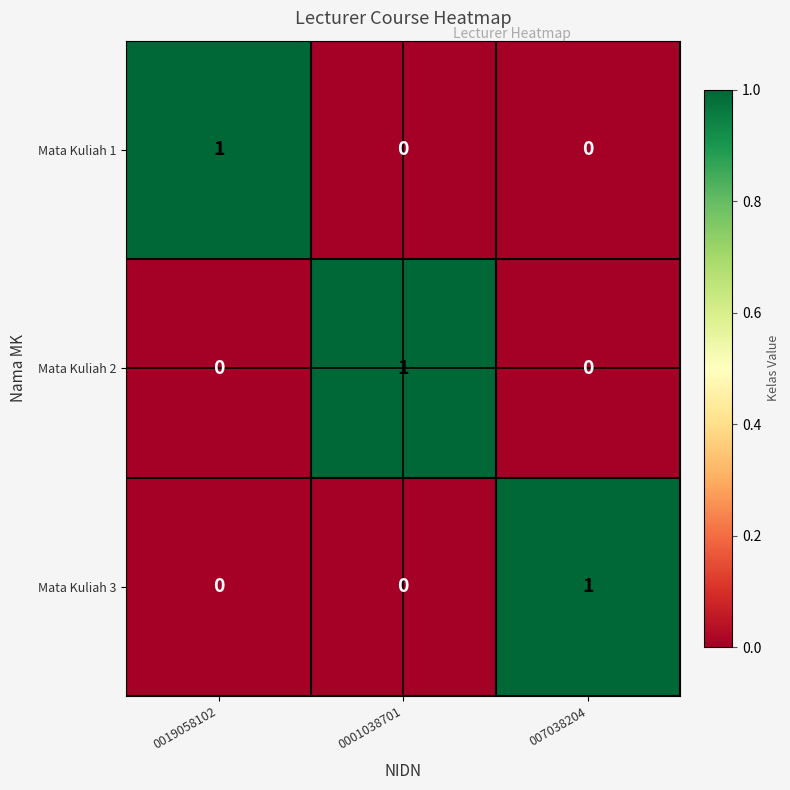

Reading left to right, list all the values displayed in this chart.

Mata Kuliah 1: 0019058102=1	0001038701=0	007038204=0
Mata Kuliah 2: 0019058102=0	0001038701=1	007038204=0
Mata Kuliah 3: 0019058102=0	0001038701=0	007038204=1